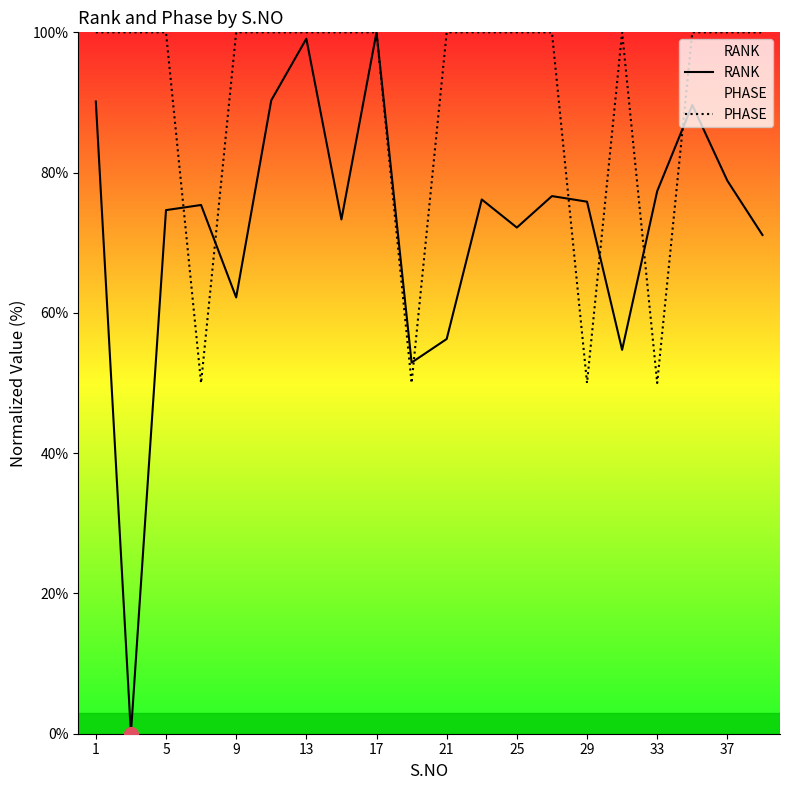

How many lines are shown in the chart?

2